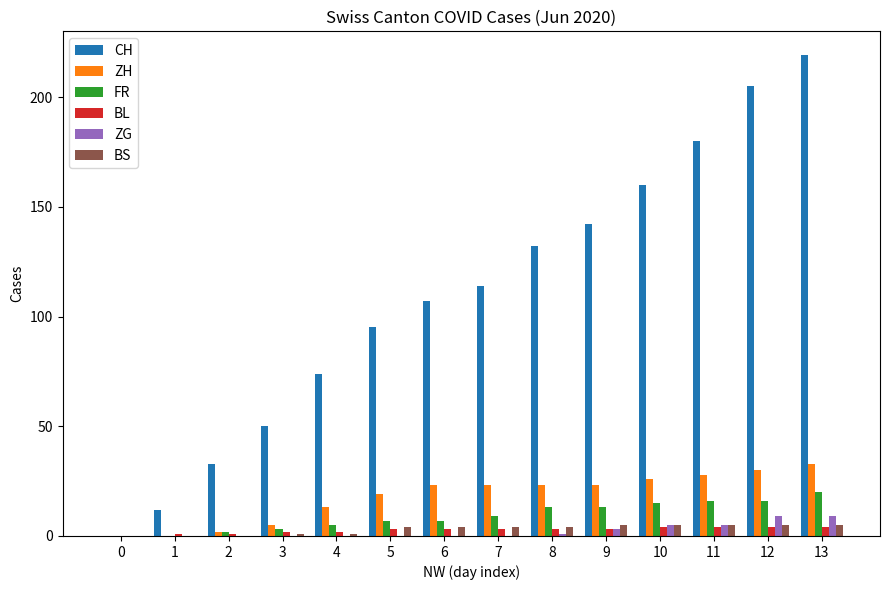

Which label corresponds to the largest value in the chart?

13